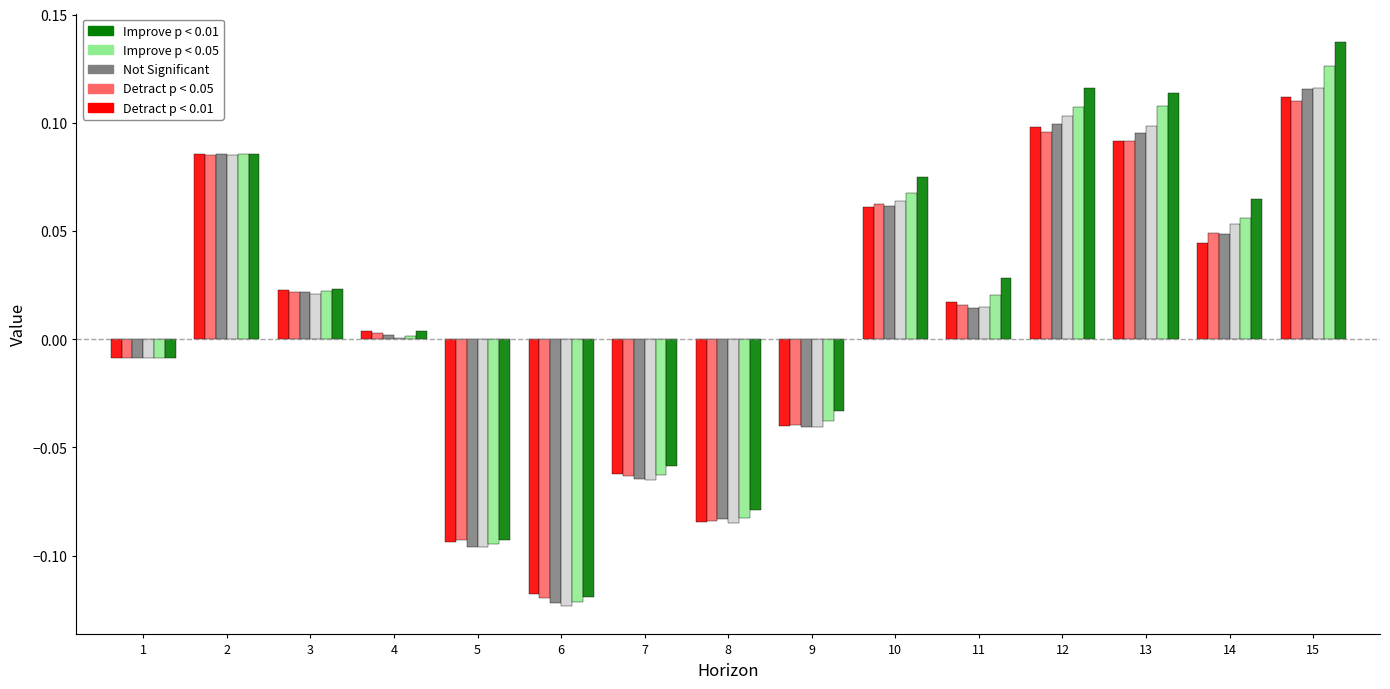

Which label corresponds to the largest value in the chart?

15